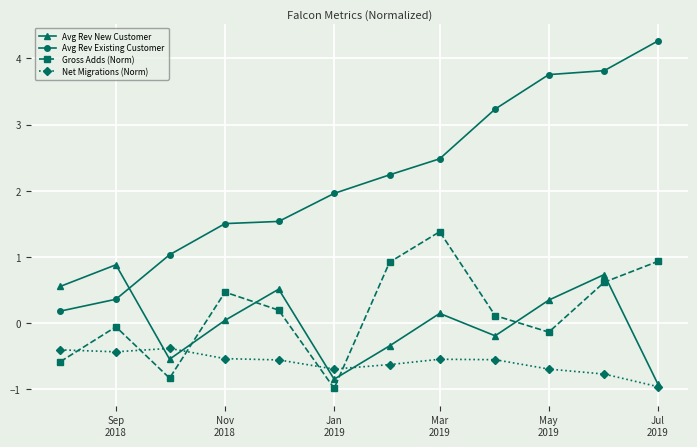

Which series has the largest total across all categories?

Avg Rev Existing Customer